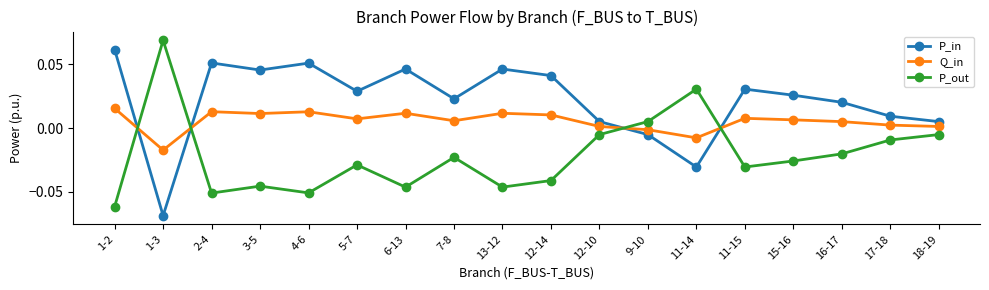

How many values in the P_in series are below 0?

3